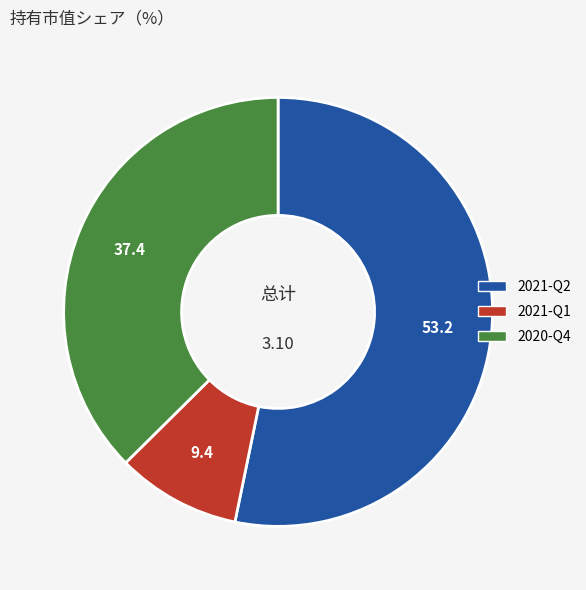

Is the sum of 2021-Q1 and 2020-Q4 greater than half?

No